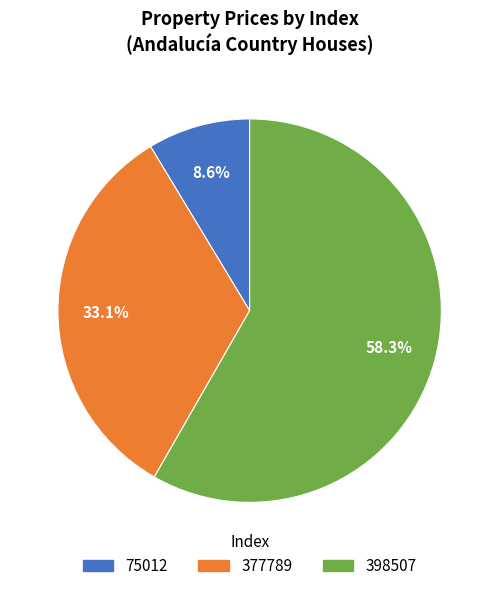

How many slices are in this pie chart?

3